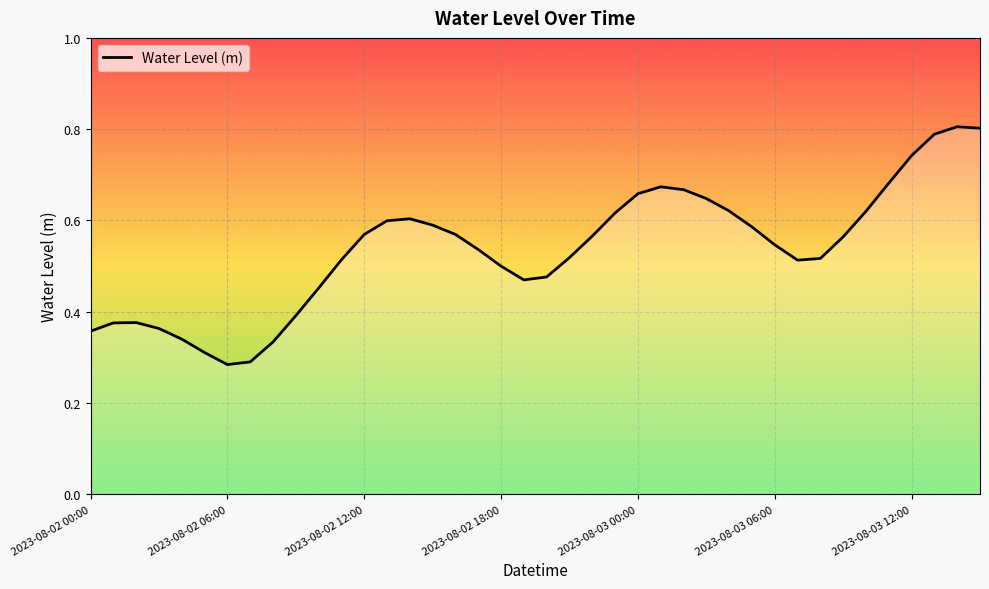

How many lines are shown in the chart?

1